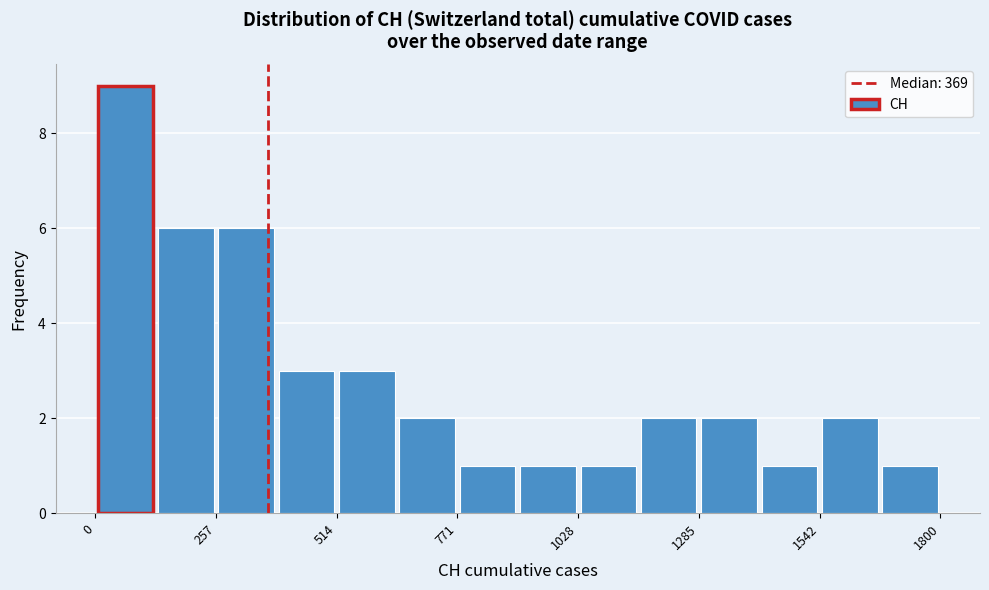

Read against the x-axis, roughly where is the centre of the tallest bar?

50